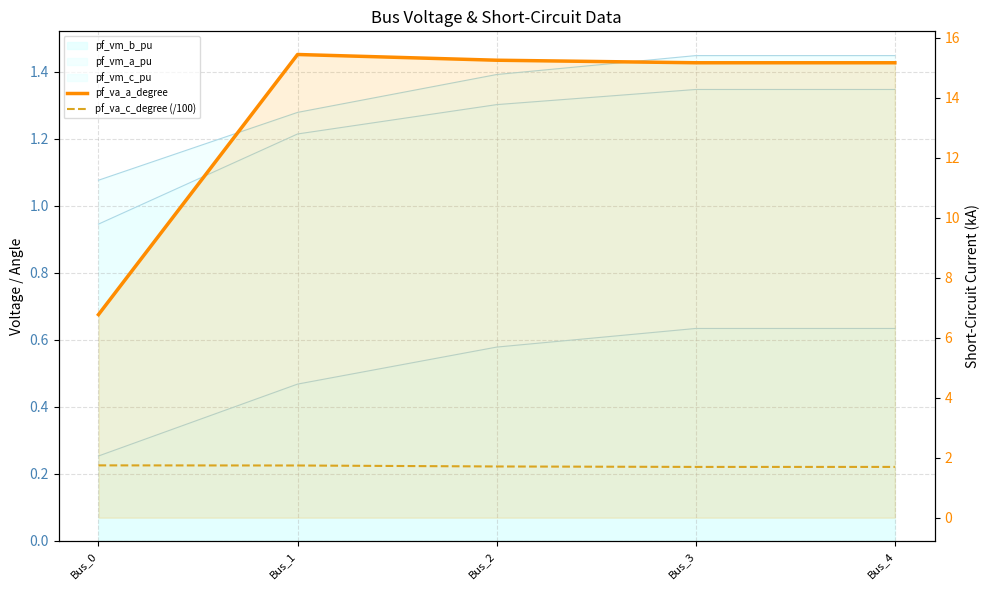

Does the chart display data point markers on the line(s)?

No